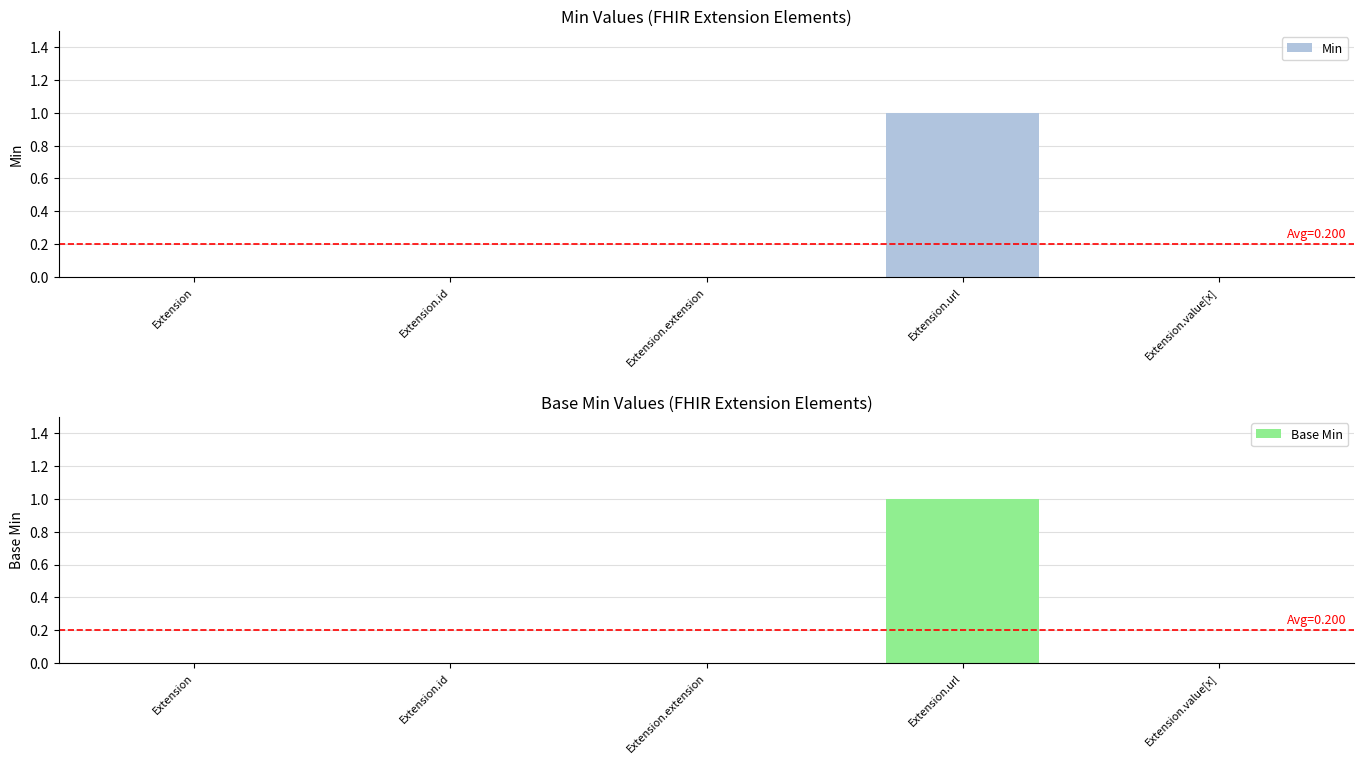

Which label corresponds to the largest value in the chart?

Extension.url